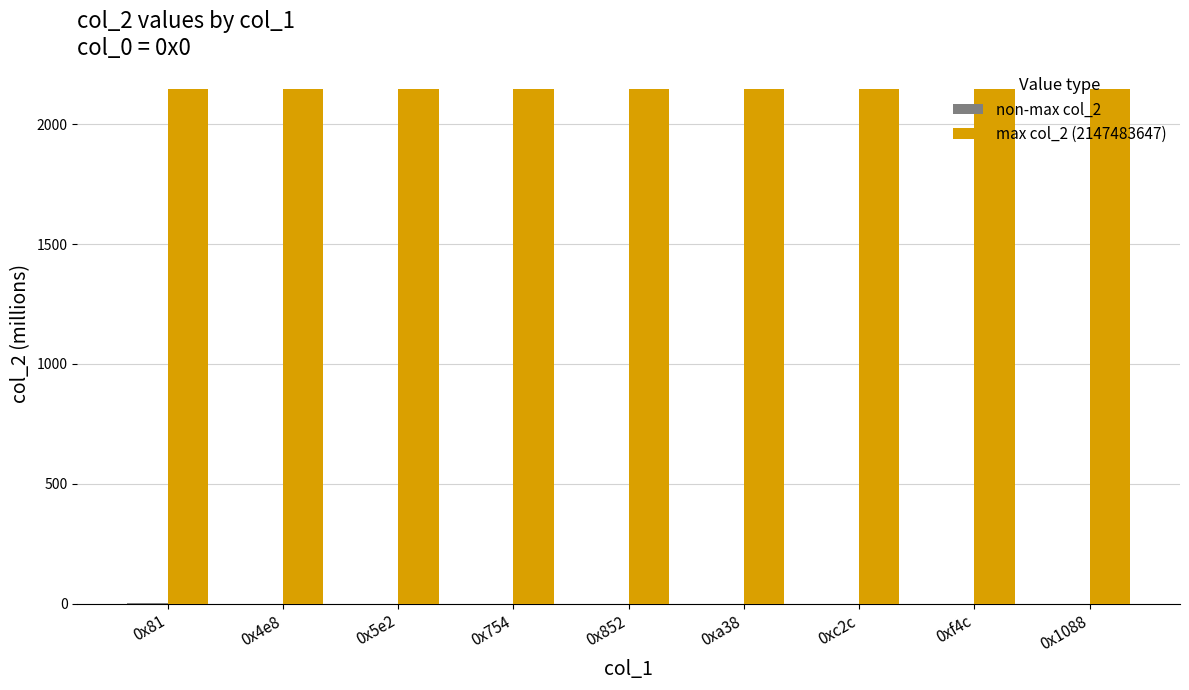

The value of max col_2 (2147483647) at 0xf4c is 721.6. True or false?

False